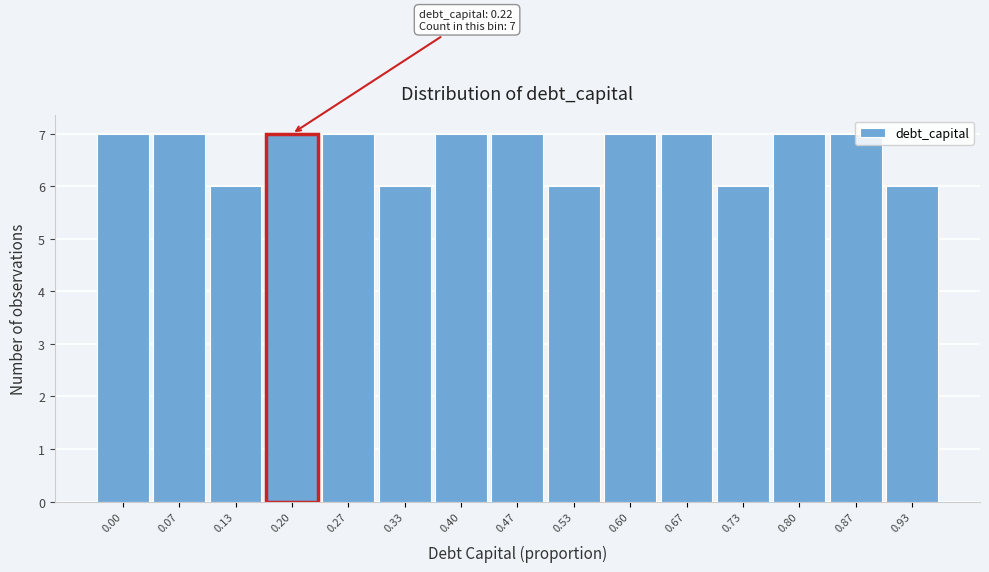

What is the average value?

7